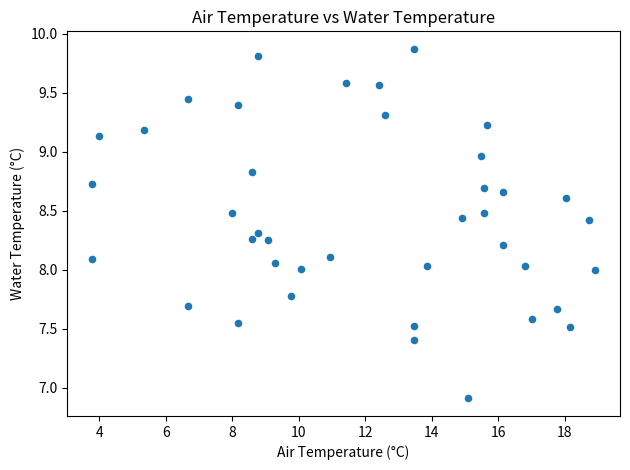

What is the range of Y values (max minus min)?

3.0